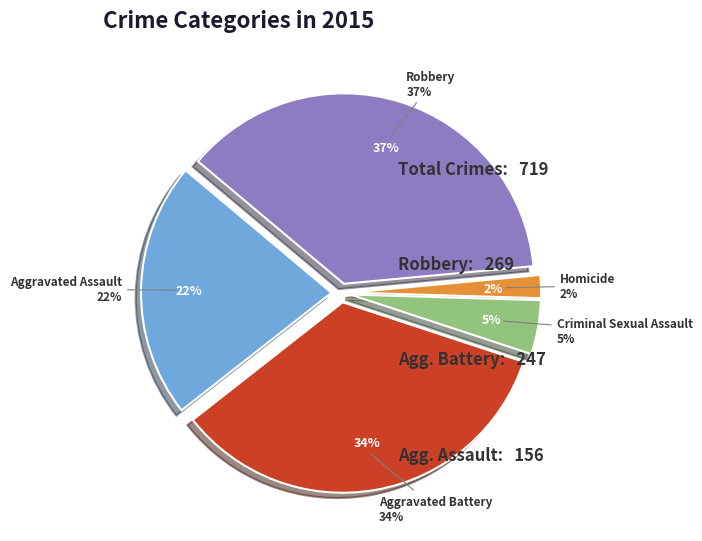

Does Criminal Sexual Assault account for over 50% of the chart?

No